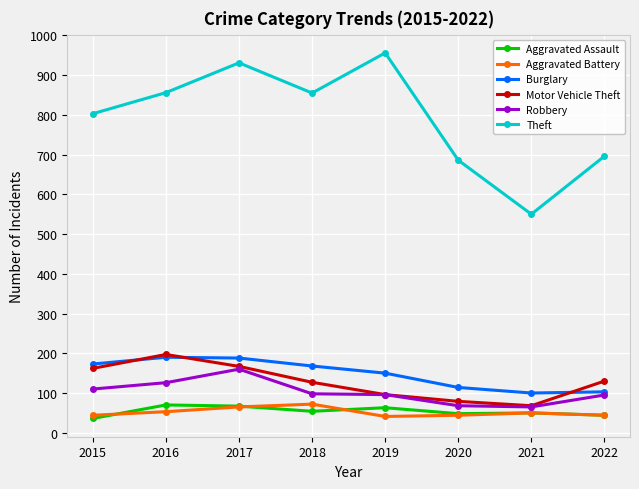

True or false: Burglary has more than 1 points higher than both neighbors.

False